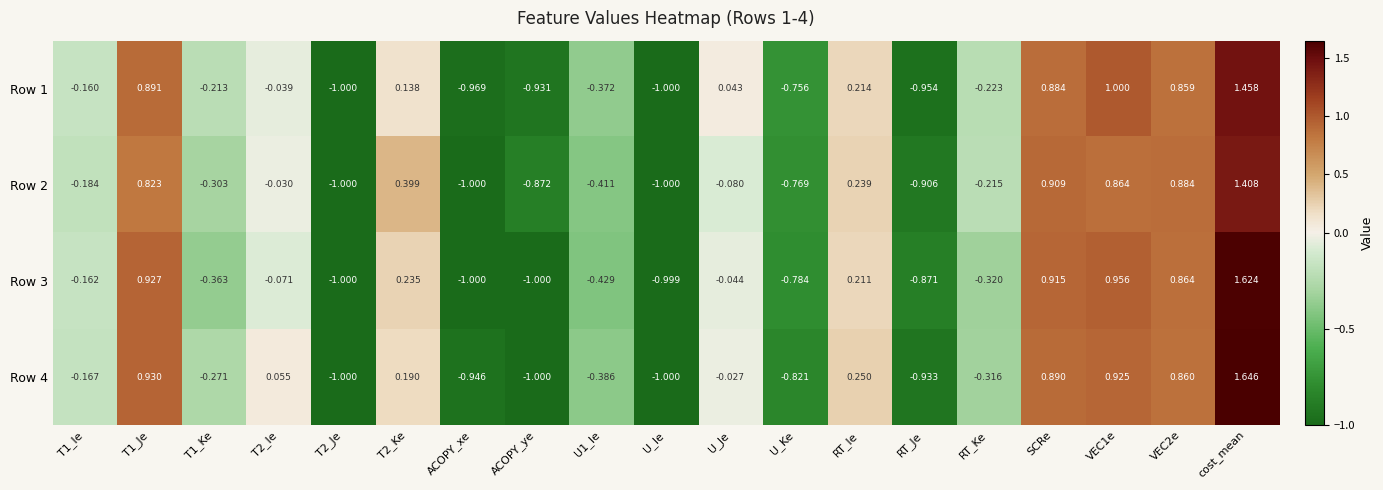

At which label does Row 3 reach its peak?

cost_mean